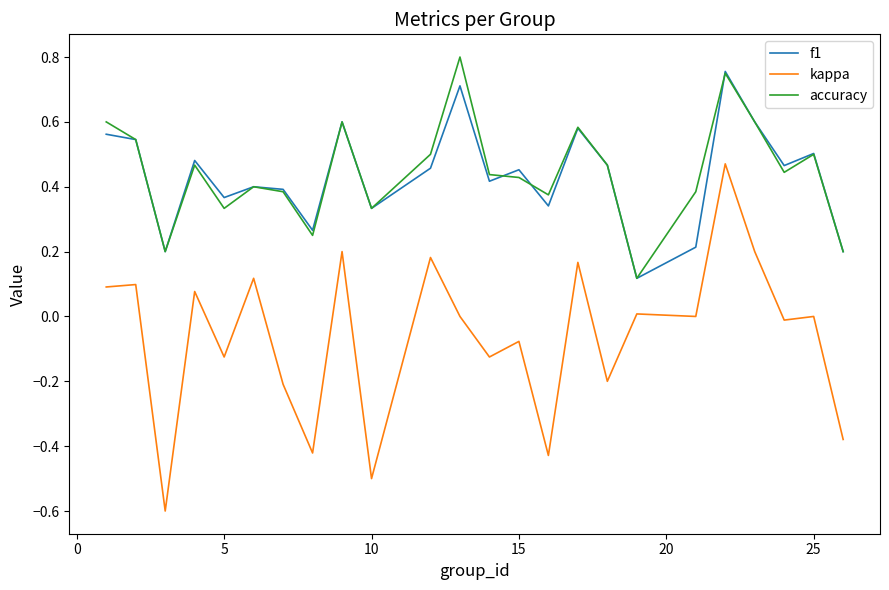

Which series has the widest spread of values?

kappa